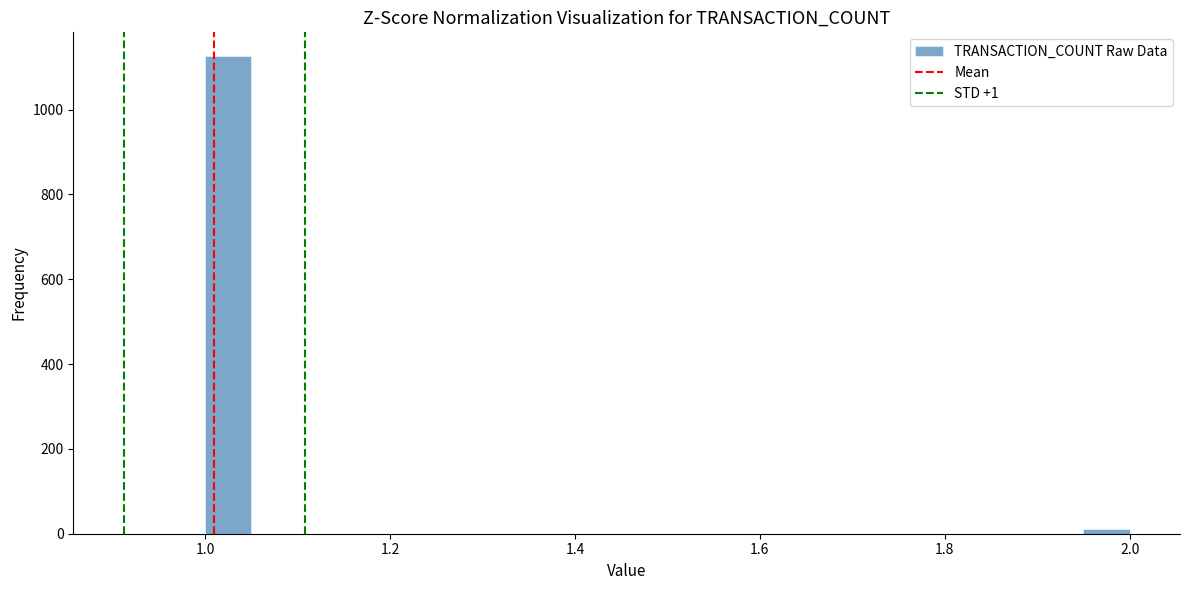

Read against the x-axis, roughly where is the centre of the tallest bar?

1.02